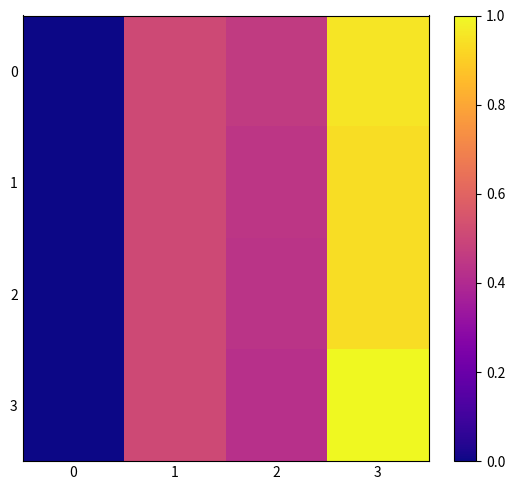

Rank the series at 0 from lowest to highest value.

1, 3, 0, 2